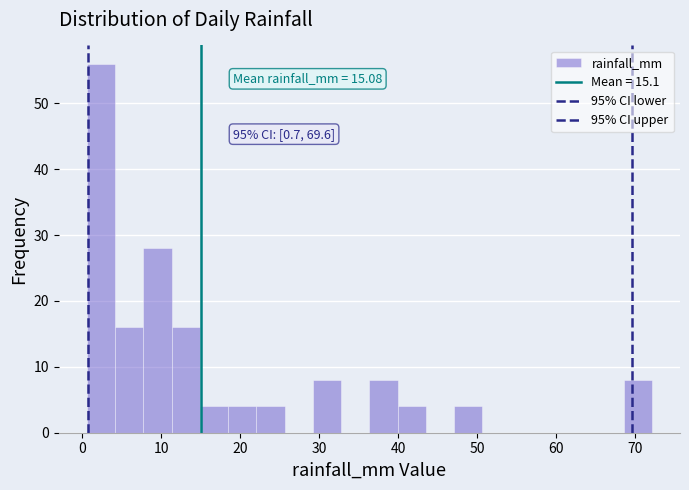

Around what value on the x-axis is the tallest bar? Give the approximate position of its centre, as read against the axis.

2